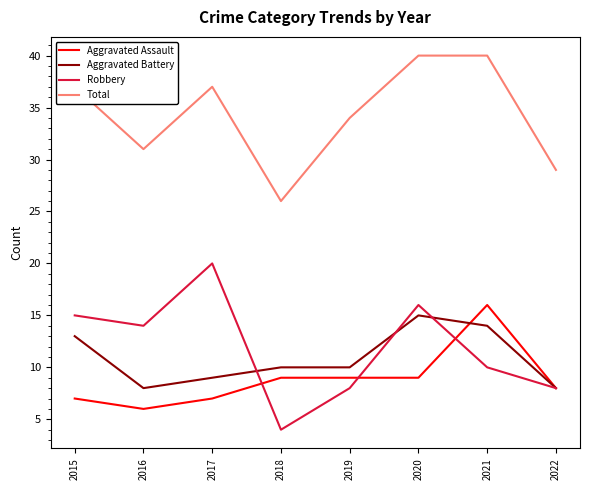

What is the spread (max minus min) of values at 2018?

22